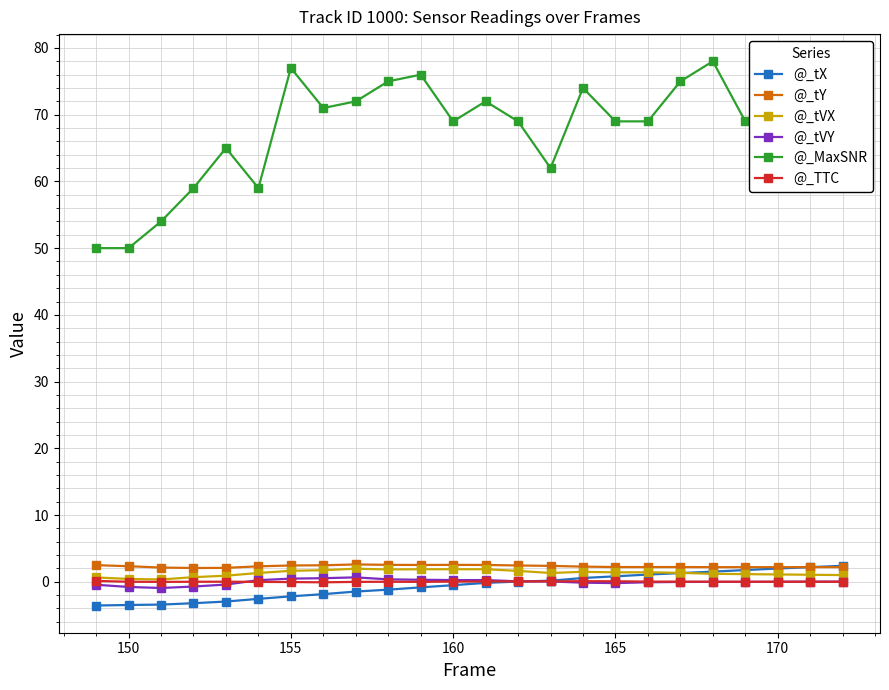

True or false: @_tVX has more than 1 points higher than both neighbors.

True